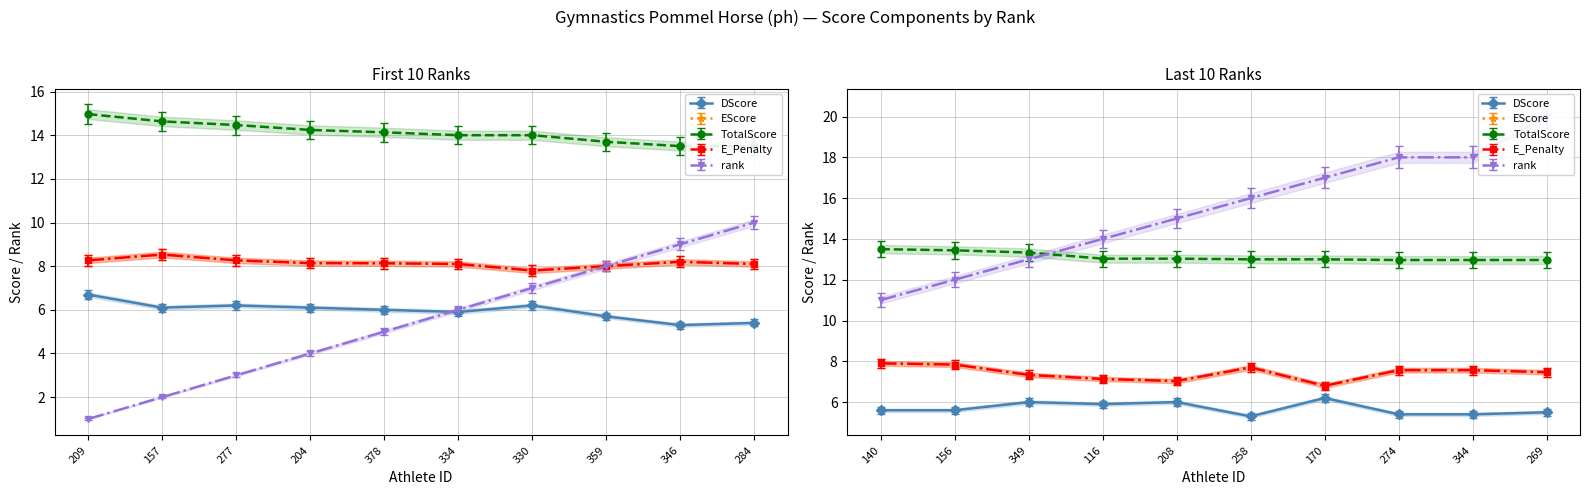

Is it true that TotalScore equals 22.5 at 156?

False